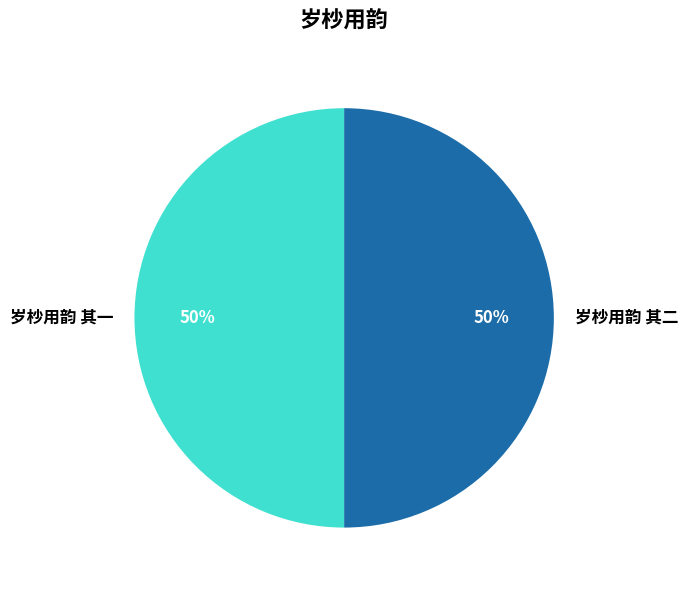

Is it true that 岁杪用韵 其二 is 50% of the pie?

True